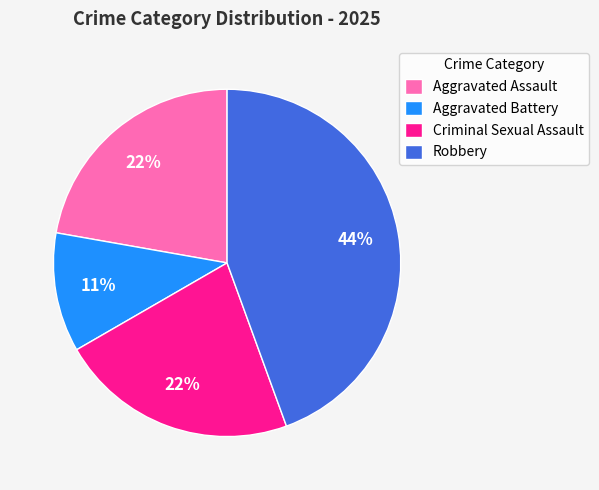

Is it true that Criminal Sexual Assault is 22% of the pie?

True